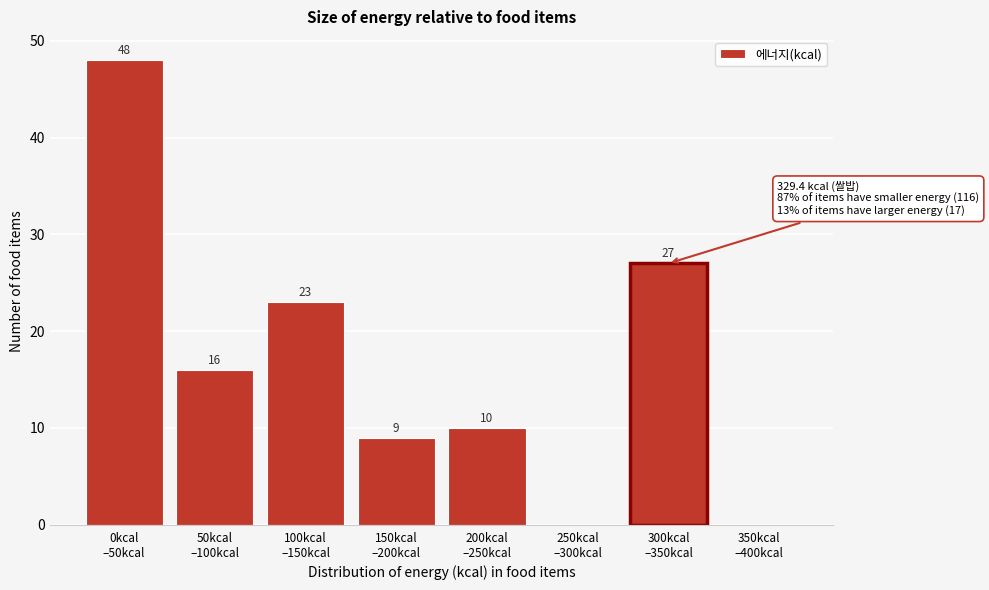

What is the sum of all values?

133